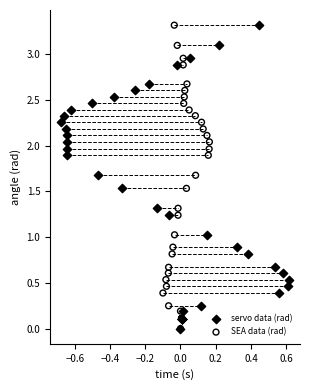

What are all the series names shown in the legend?

servo data (rad), SEA data (rad)